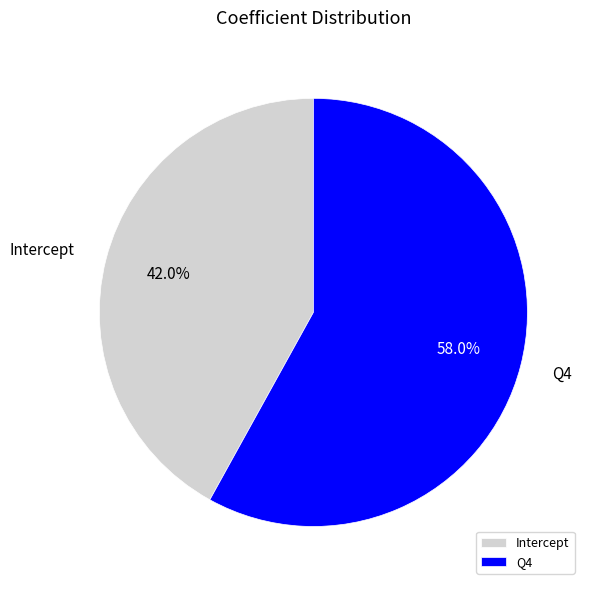

Is there a majority slice in this chart?

Yes